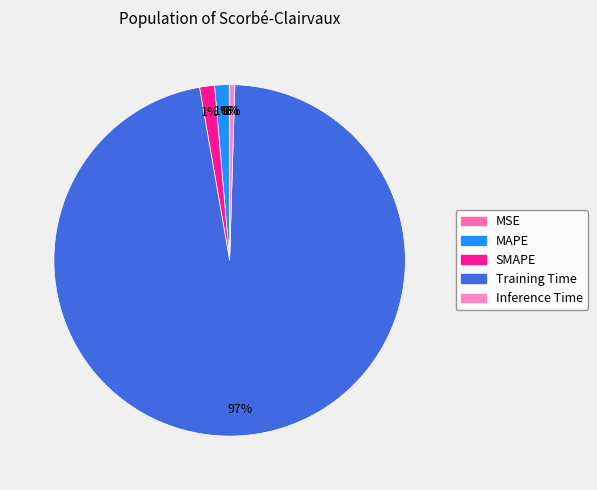

Which slice is the largest?

Training Time